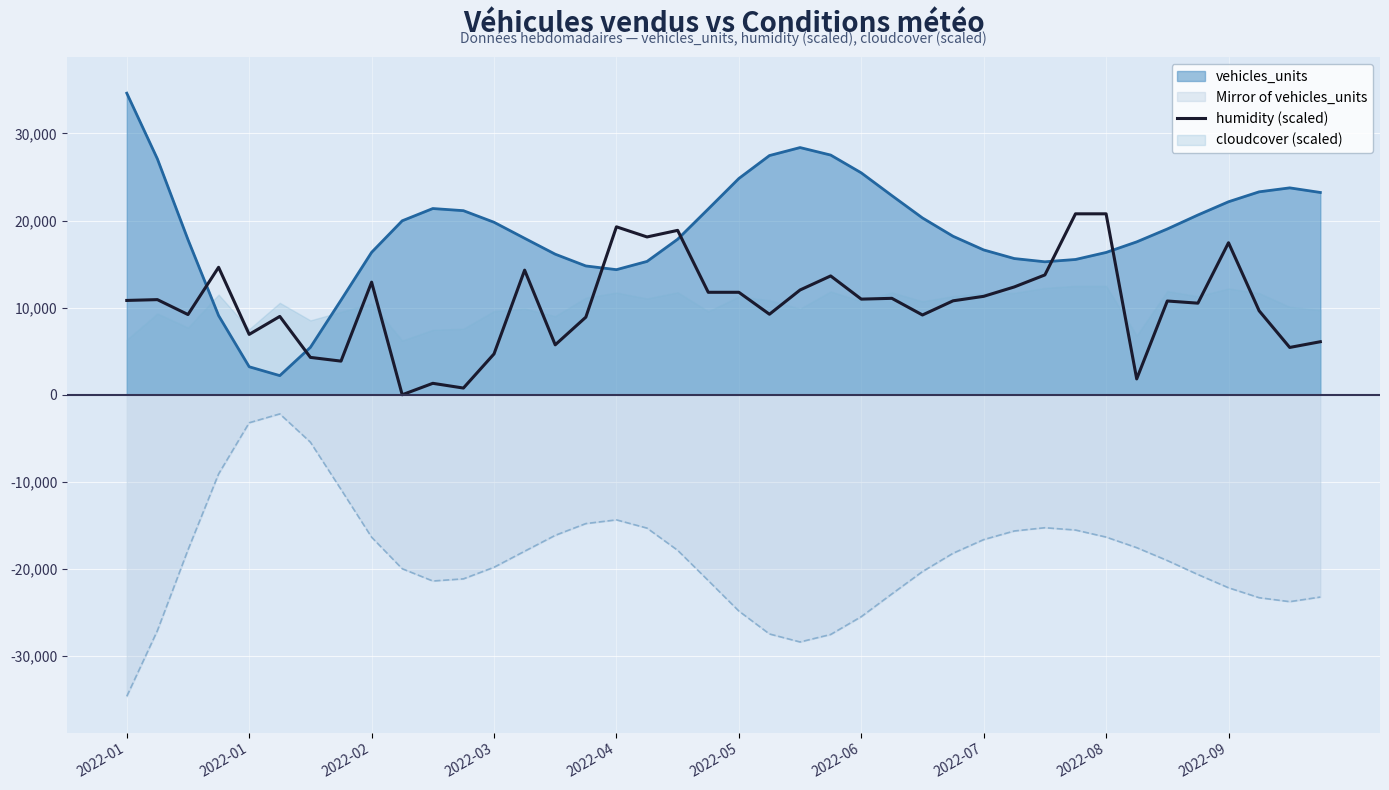

True or false: the data shows 12925.7 at 2022-02.

True